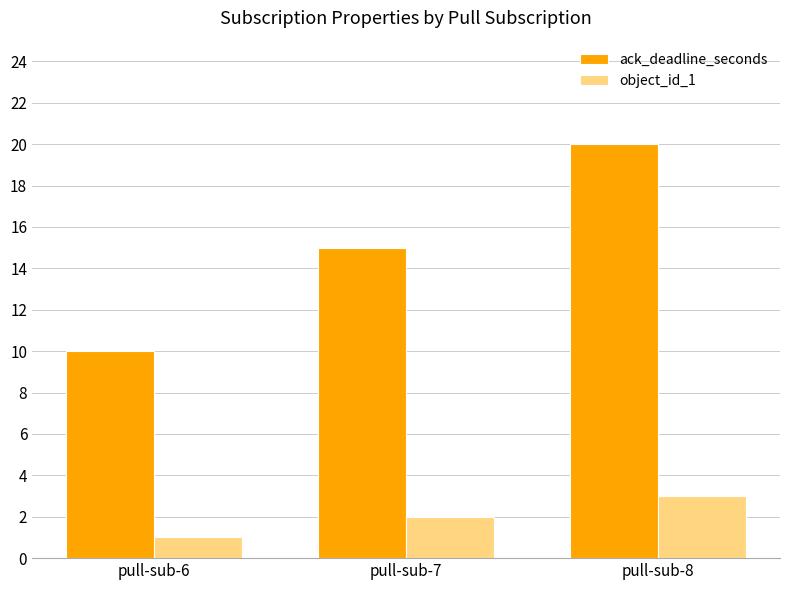

How many bars are there in each group?

2